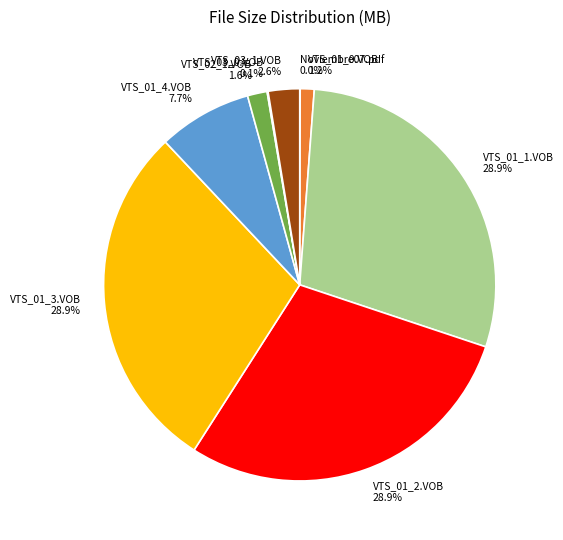

Combined, do VTS_01_3.VOB and VTS_01_2.VOB account for over 50%?

Yes